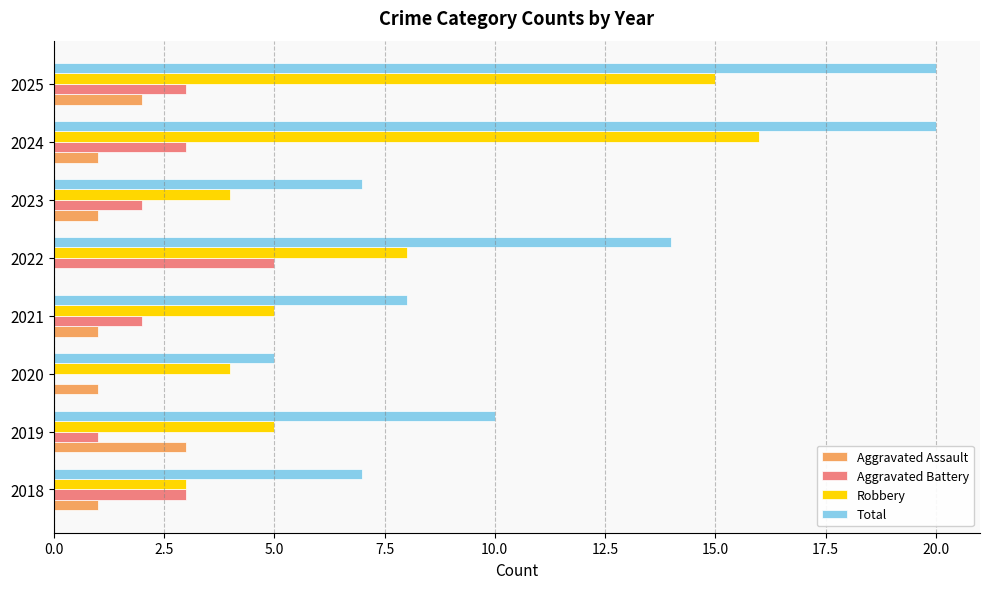

What is the total value across all series at 2025?

40